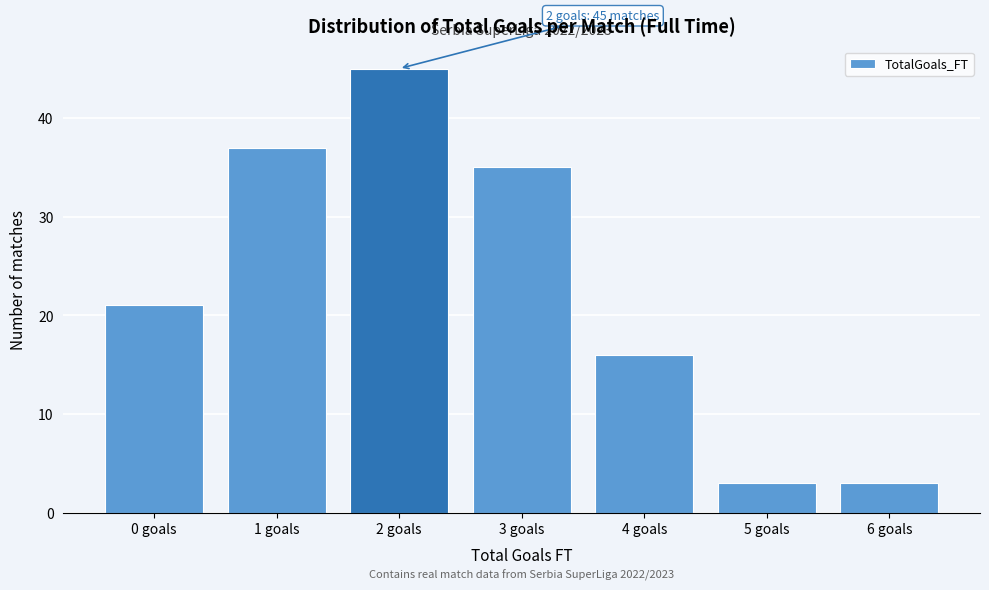

Reading right to left, list all the values displayed in this chart.

6 goals=3	5 goals=3	4 goals=16	3 goals=35	2 goals=45	1 goals=37	0 goals=21